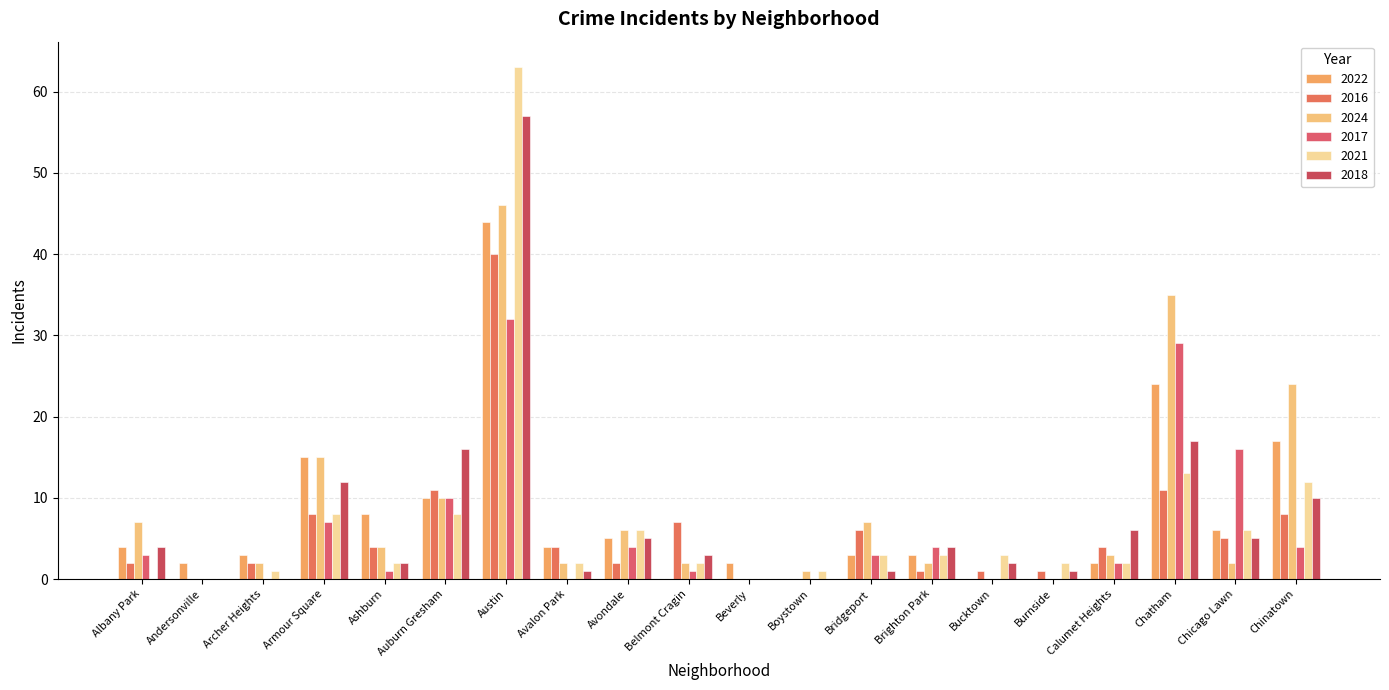

Rank the categories by 2022 value from highest to lowest.

Austin, Chatham, Chinatown, Armour Square, Auburn Gresham, Ashburn, Chicago Lawn, Avondale, Albany Park, Avalon Park, Archer Heights, Bridgeport, Brighton Park, Andersonville, Beverly, Calumet Heights, Belmont Cragin, Boystown, Bucktown, Burnside